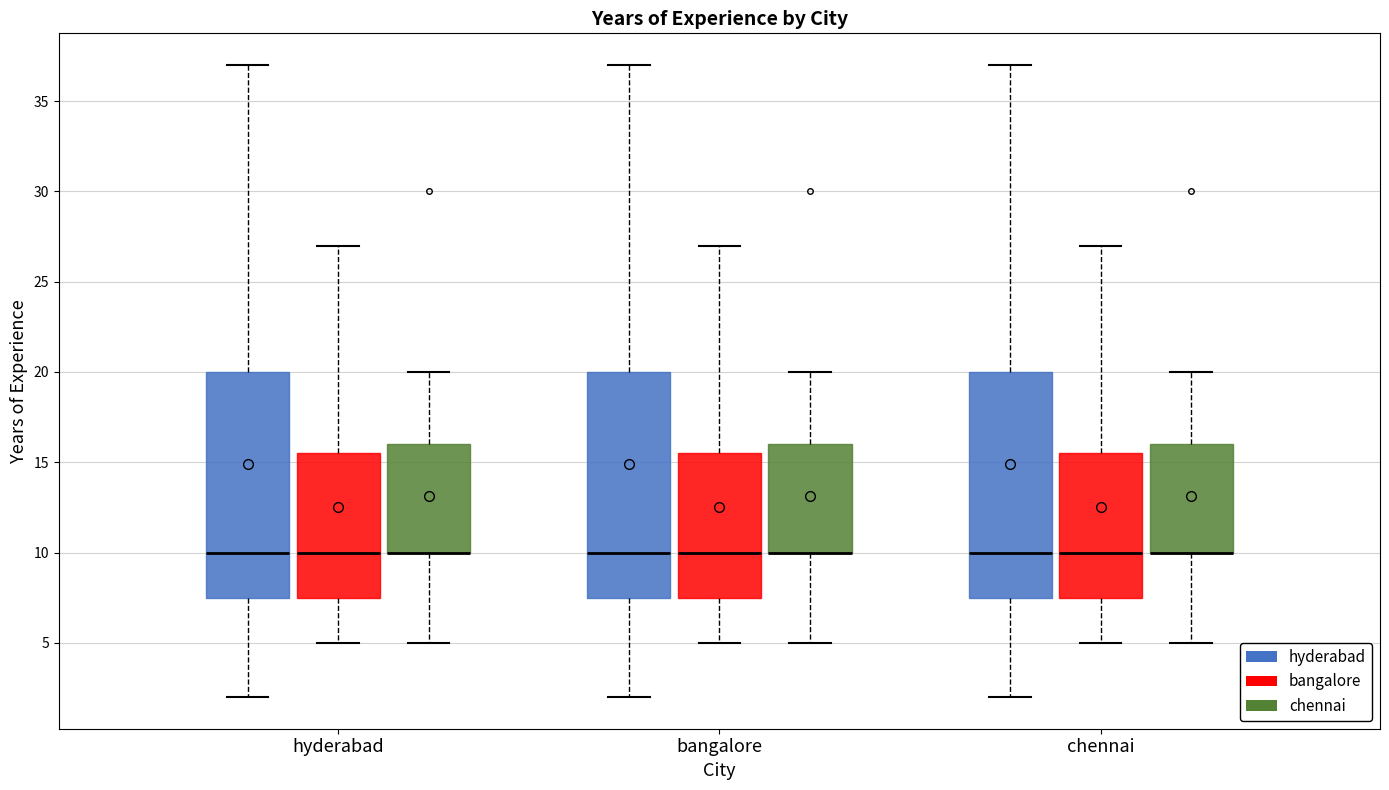

Where is the upper edge of the box for hyderabad (chennai) on the y-axis? The values are not printed on the chart, so give them approximately, as read against the axis.

16.0